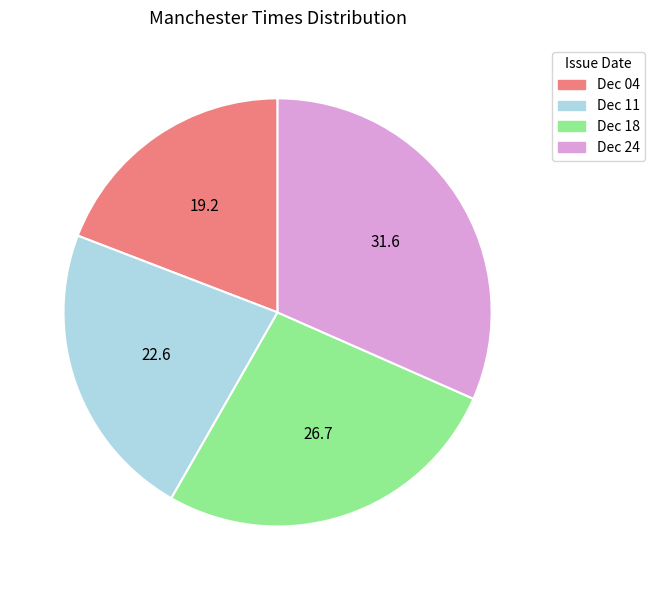

Does any single category account for the majority?

No